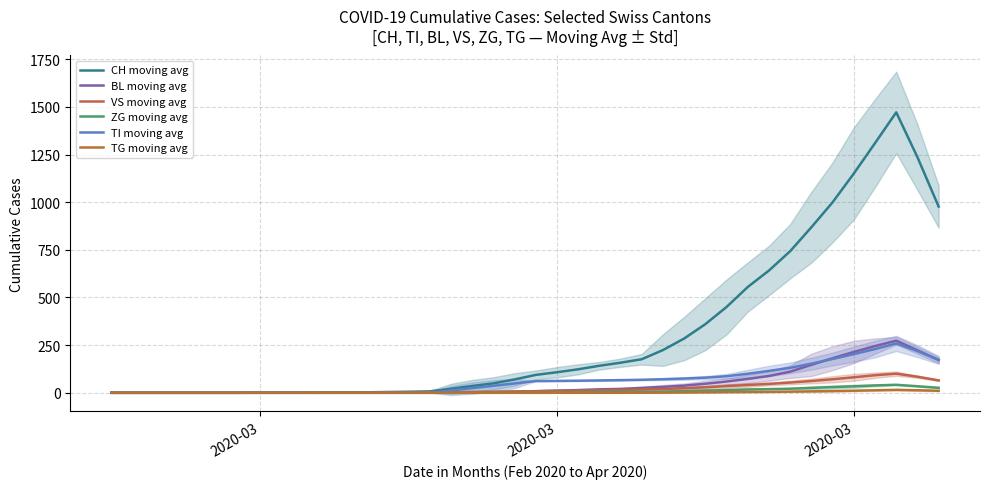

True or false: TG and ZG cross at least once.

False